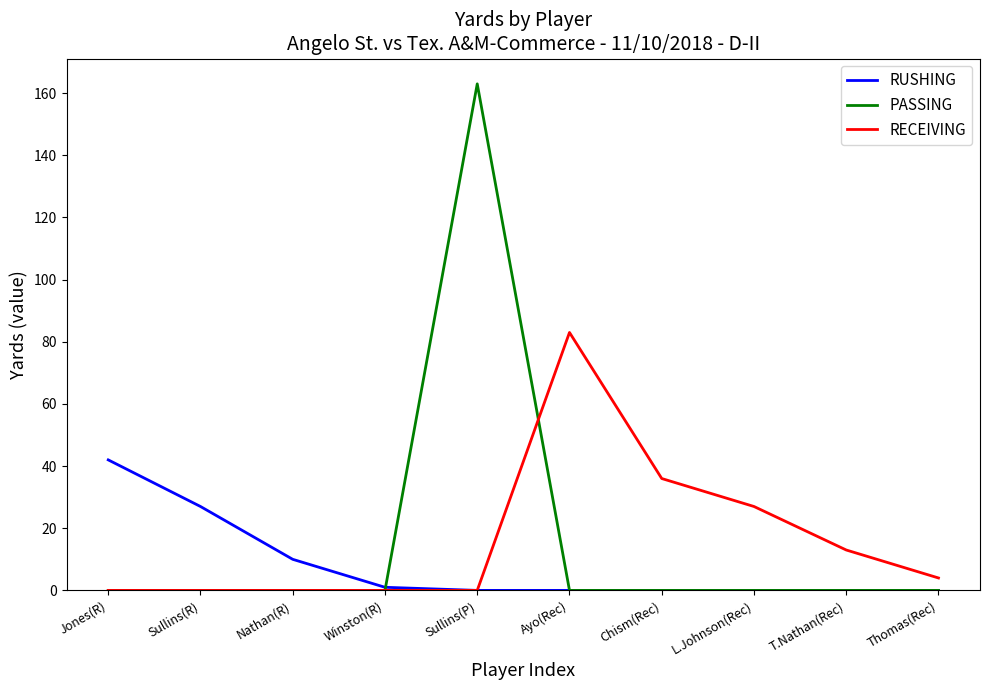

Which series has the largest range (max minus min)?

PASSING